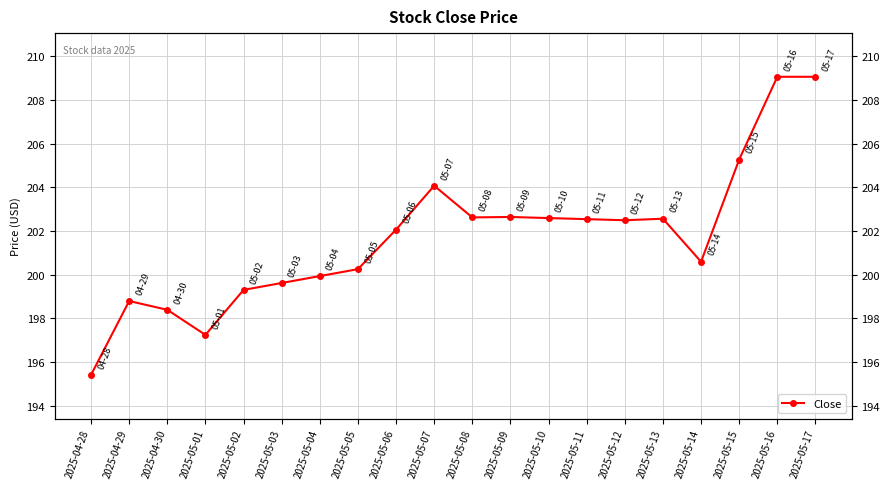

What is the difference between the maximum and minimum values?

13.6